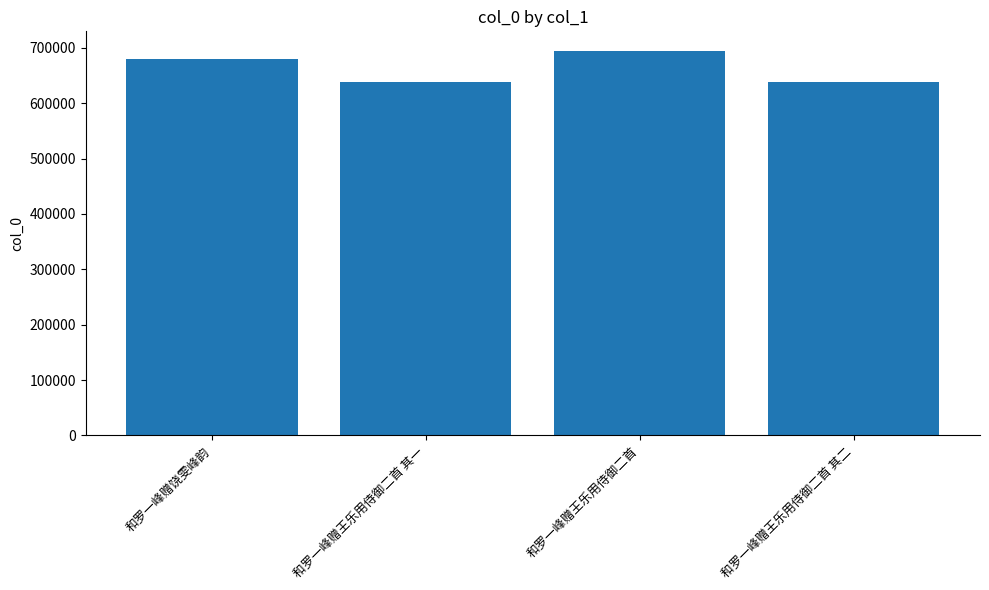

Which category has the highest value across all series?

和罗一峰赠王乐用侍御二首